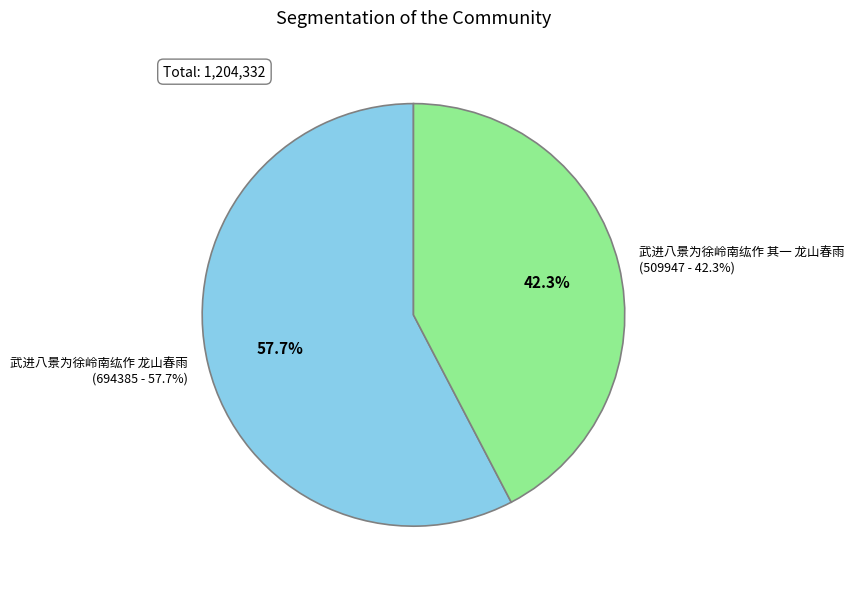

What percentage is the 武进八景为徐岭南纮作 其一 龙山春雨 slice, to the nearest percent?

42%